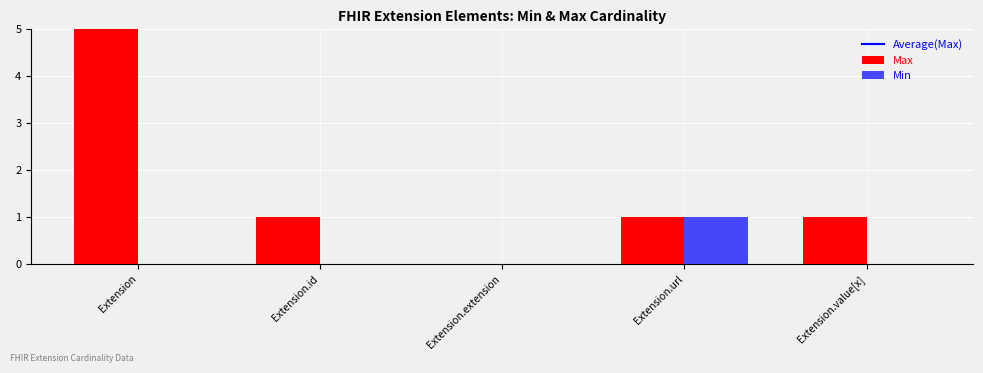

Rank the categories by Min value from highest to lowest.

Extension.url, Extension, Extension.id, Extension.extension, Extension.value[x]